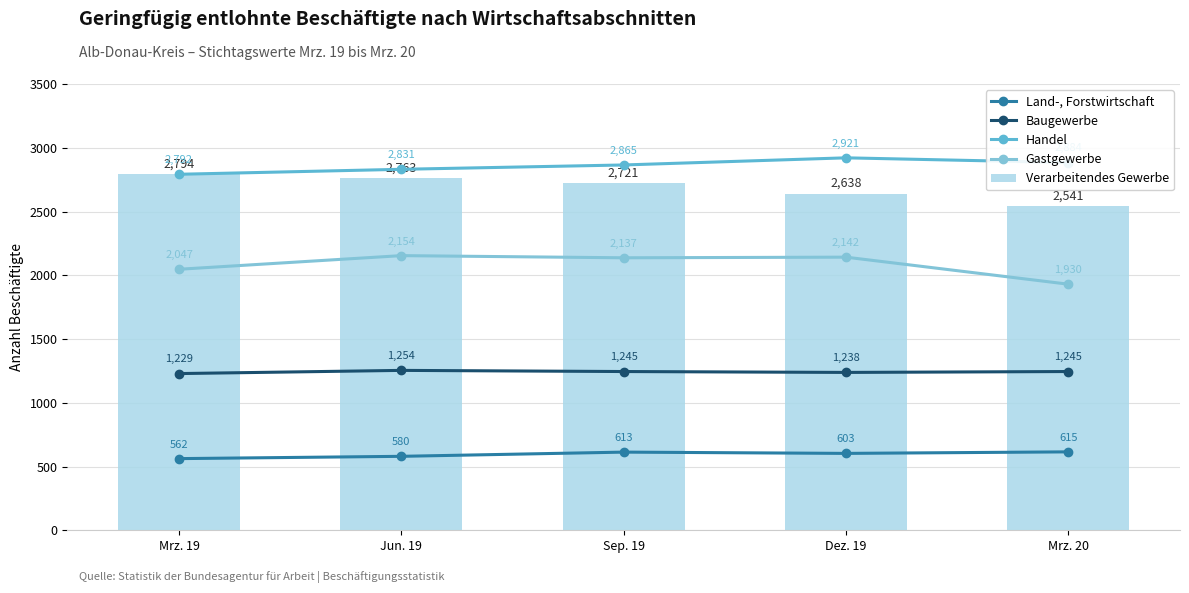

At which category does the chart reach its peak across all series?

Dez. 19